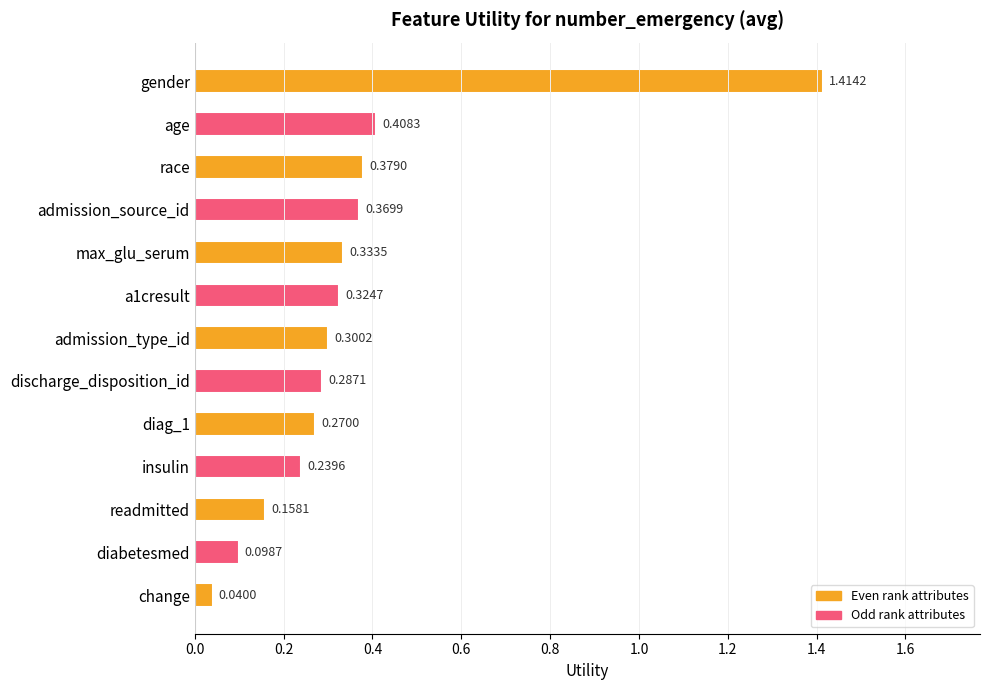

List the labels in order of value, largest first.

gender, age, race, admission_source_id, max_glu_serum, a1cresult, admission_type_id, discharge_disposition_id, diag_1, insulin, readmitted, diabetesmed, change